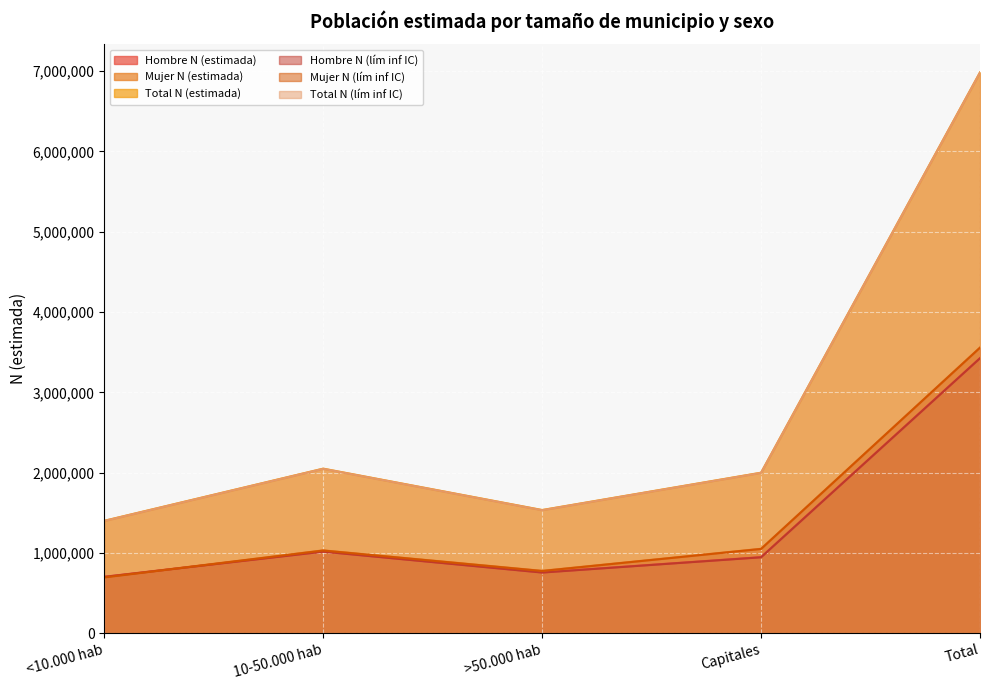

At which category is the sum across all series the highest?

Total